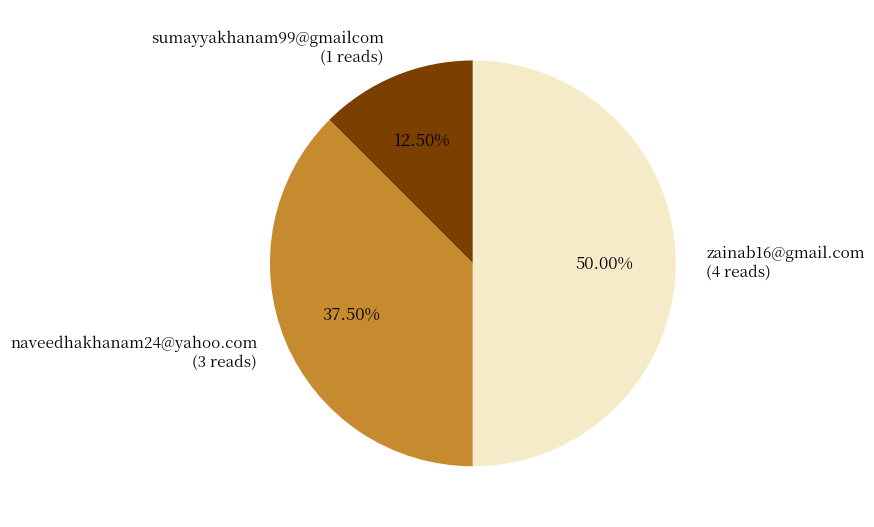

How many slices are in this pie chart?

3